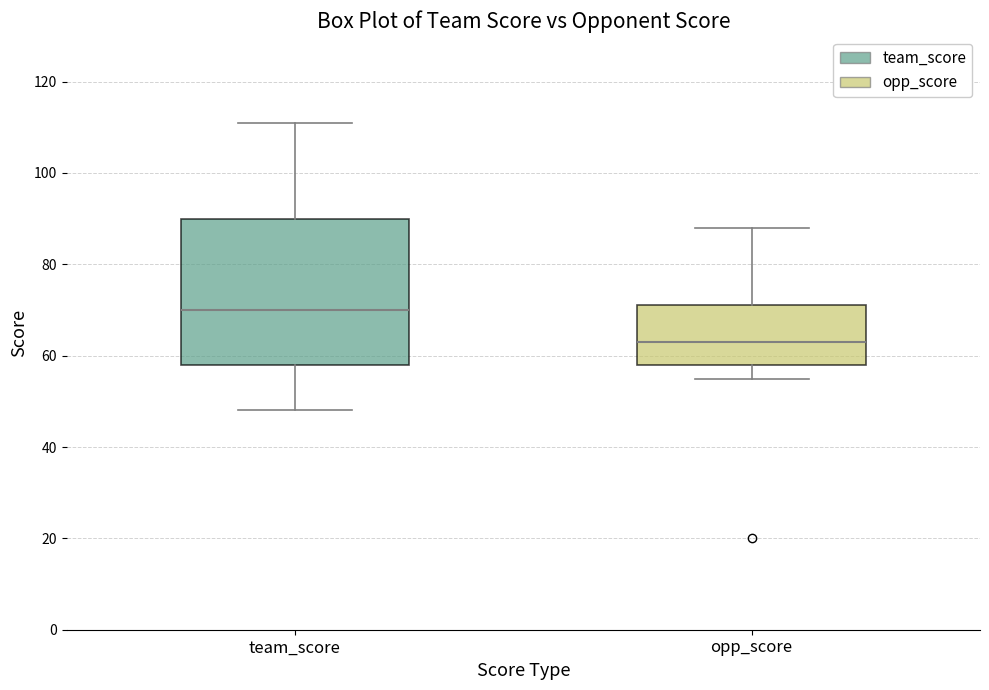

Which box's median line is the lowest?

opp_score